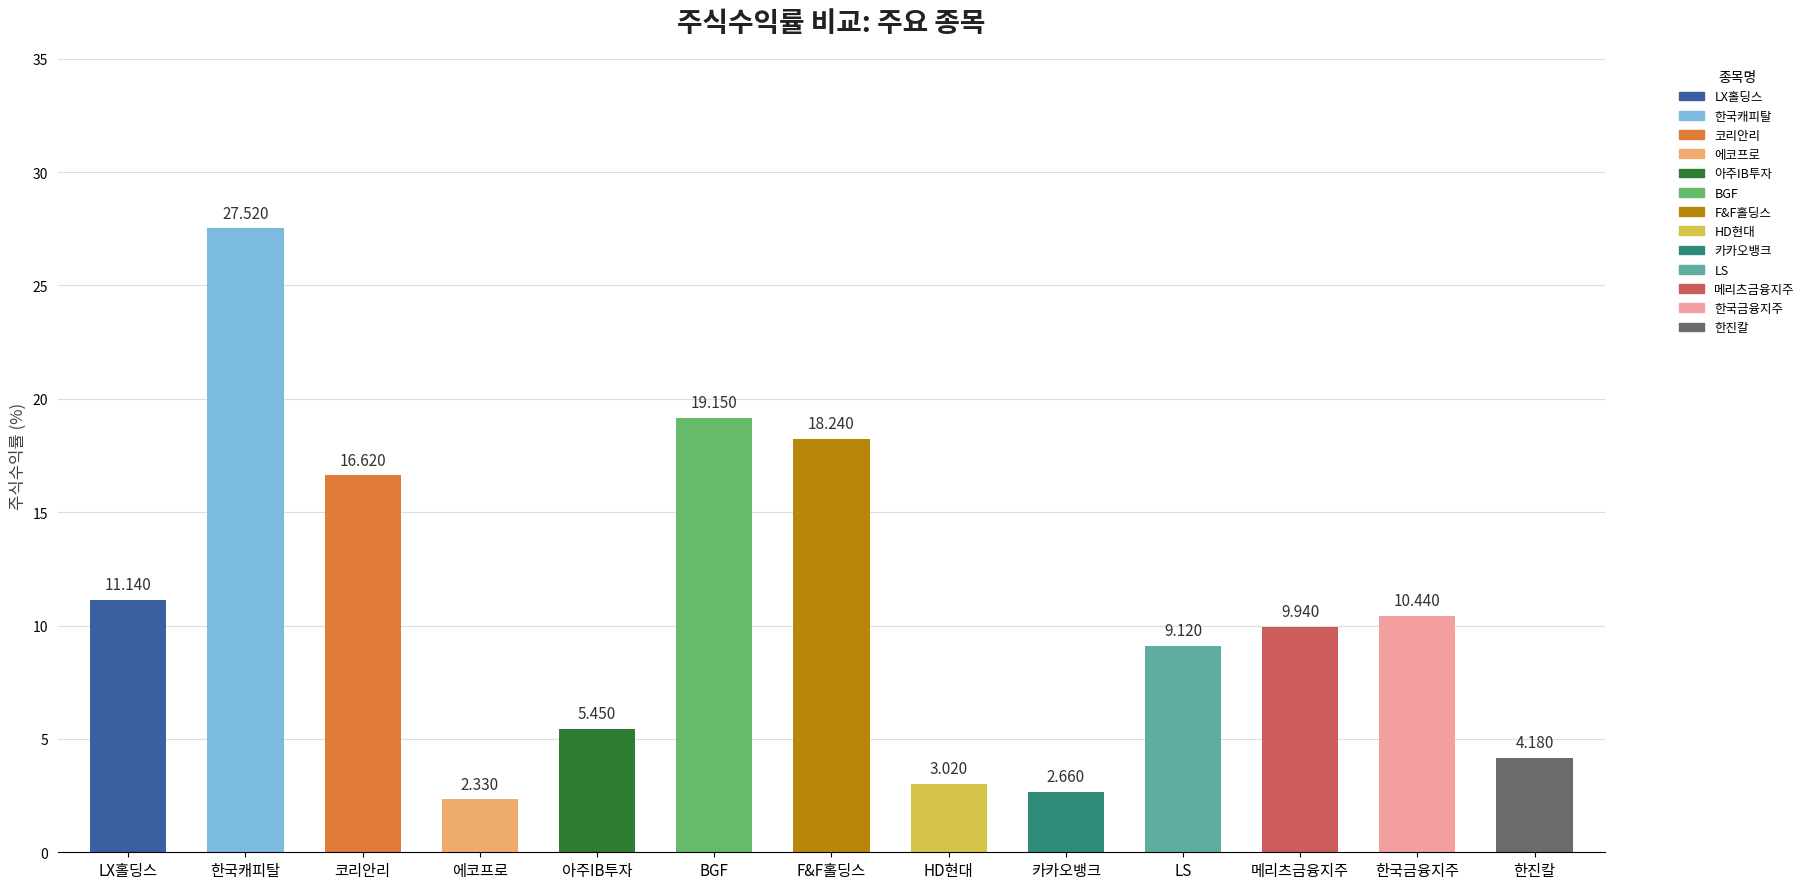

Count the number of data series in this chart.

1